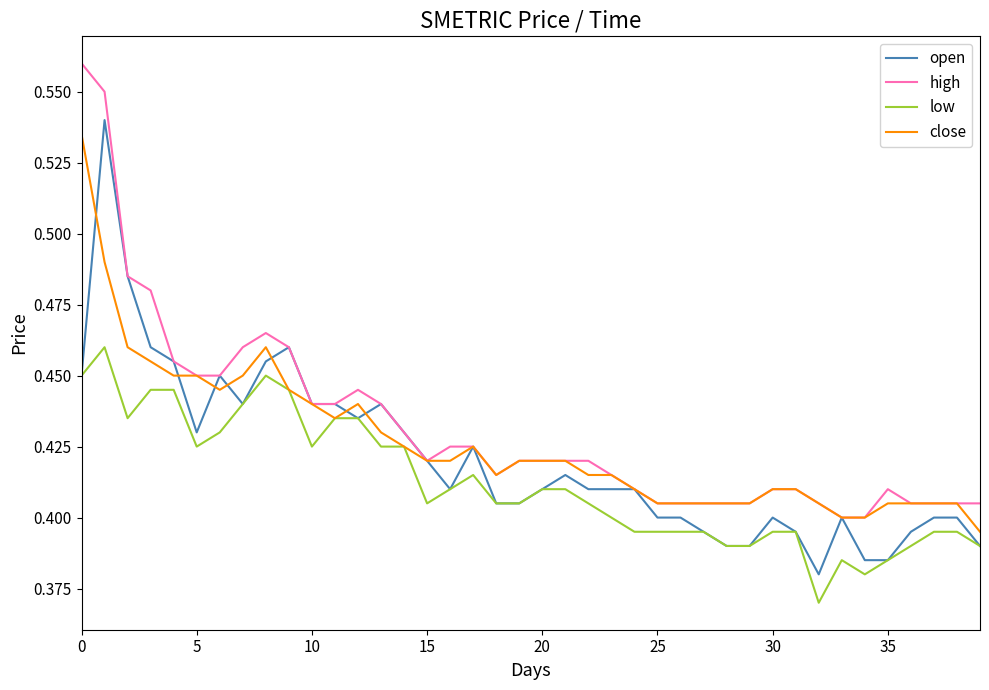

What are all the series names shown in the legend?

open, high, low, close